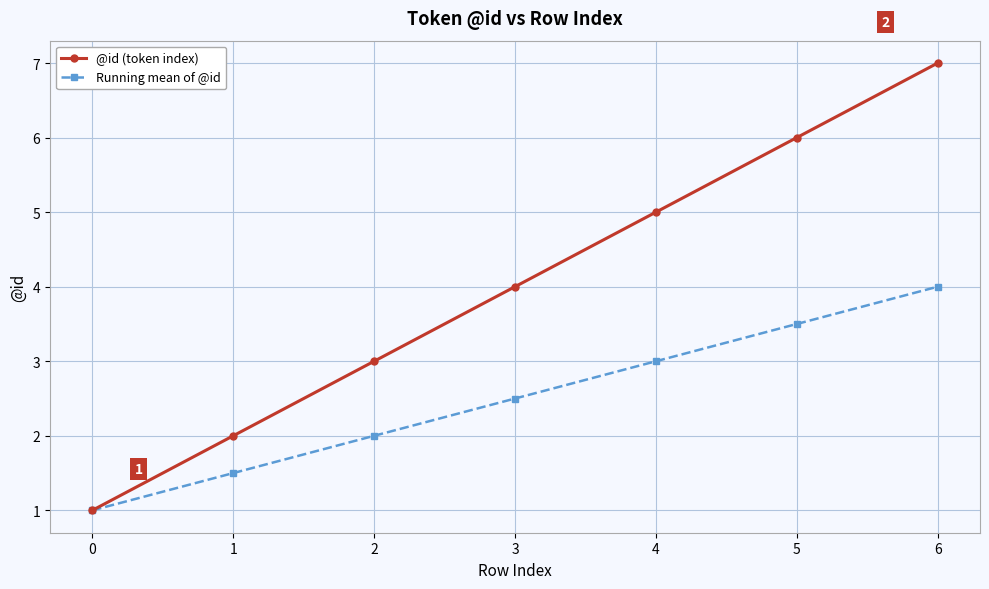

How many @id (token index) values are between 2 and 6?

5